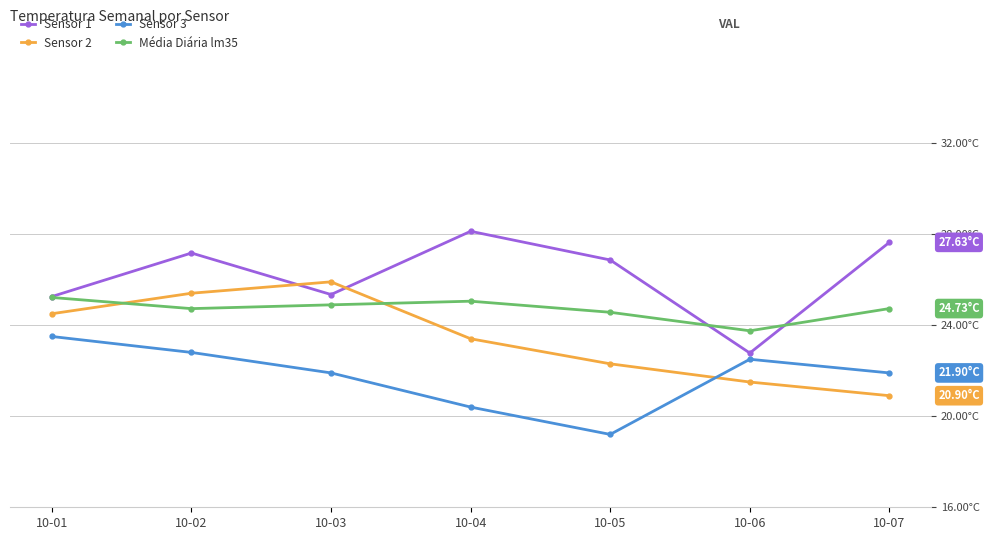

True or false: Sensor 3 has more than 2 points higher than both neighbors.

False